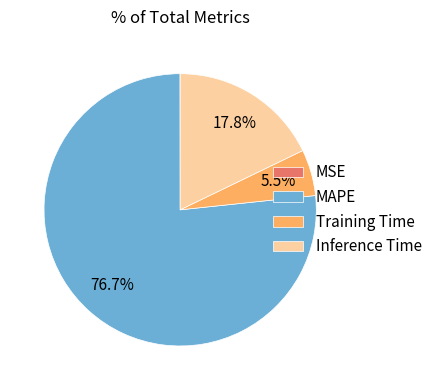

Is the sum of Inference Time and MAPE greater than half?

Yes